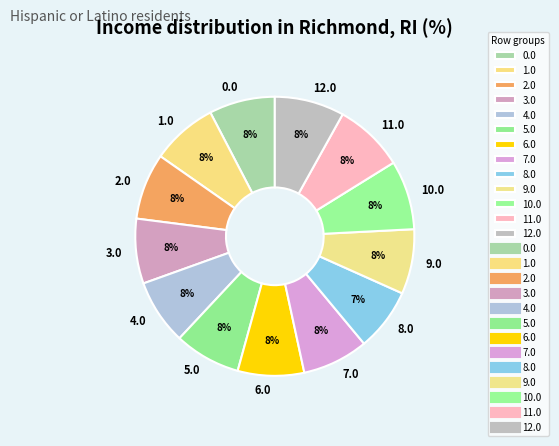

Do 8.0 and 1.0 together represent more than half of the pie?

No